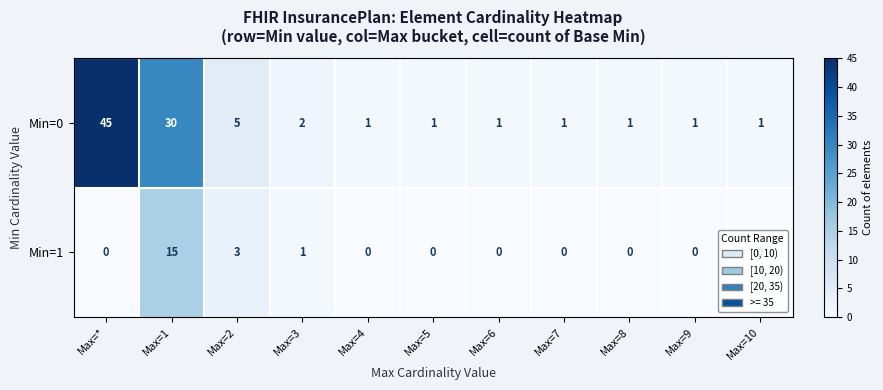

The Min=1 series shows -7 at Max=7. True or false?

False